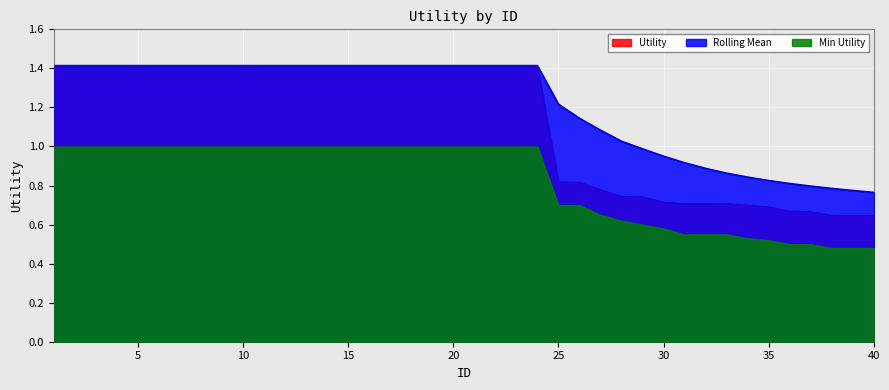

How many categories are shown in the chart?

40